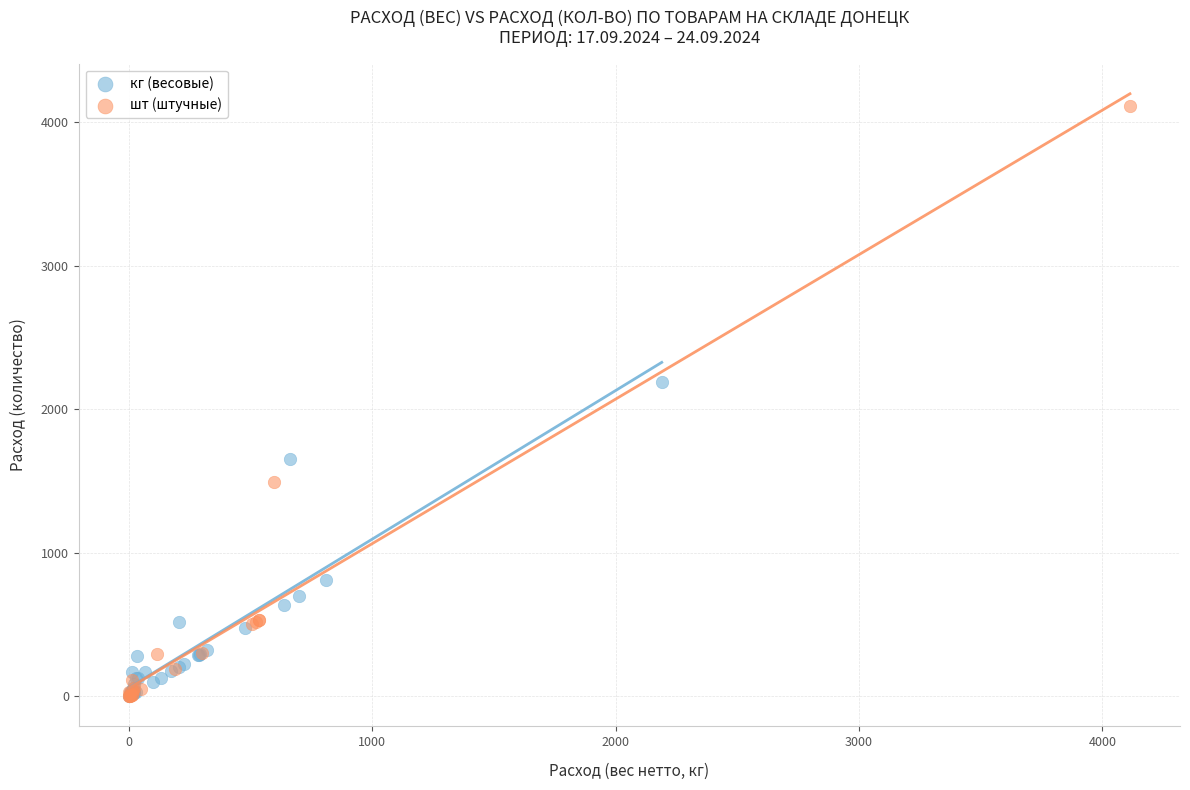

Which series has the widest spread of Y values?

шт (штучные)